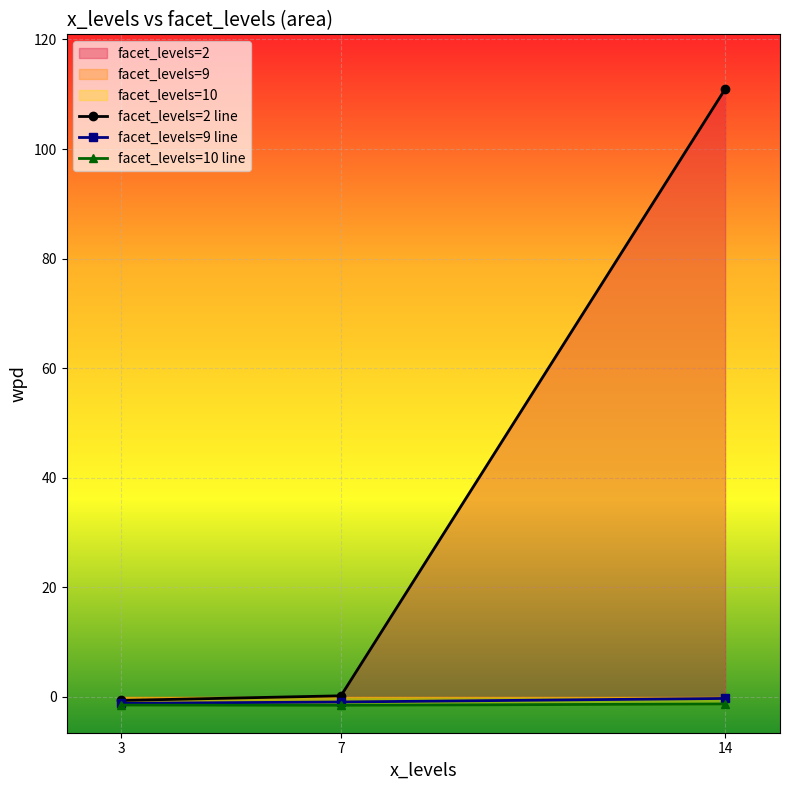

What is the maximum value for wpd?

110.9